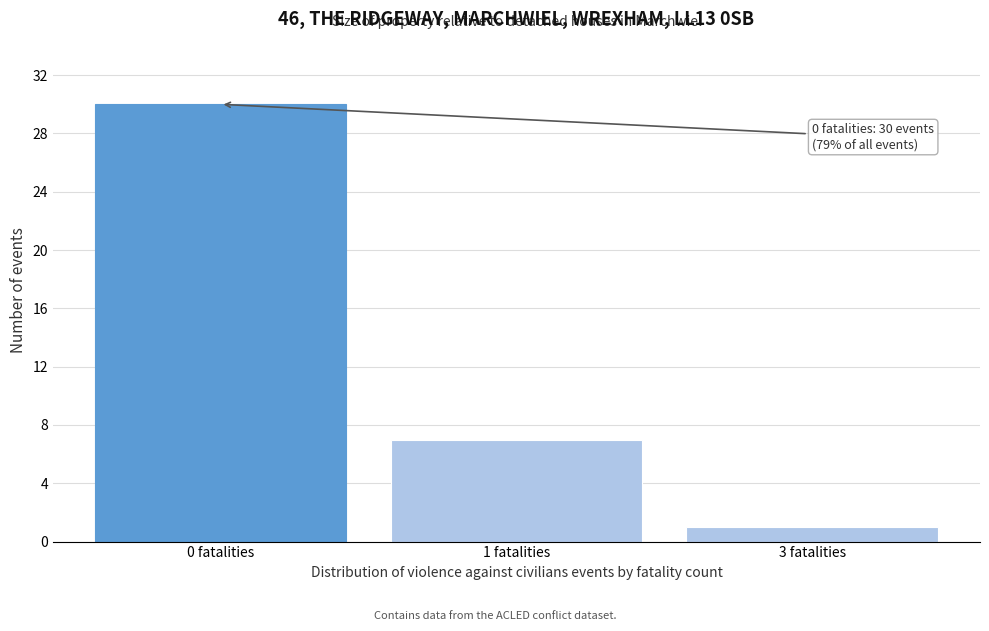

Reading left to right, transcribe all the data shown in this chart.

30	7	1